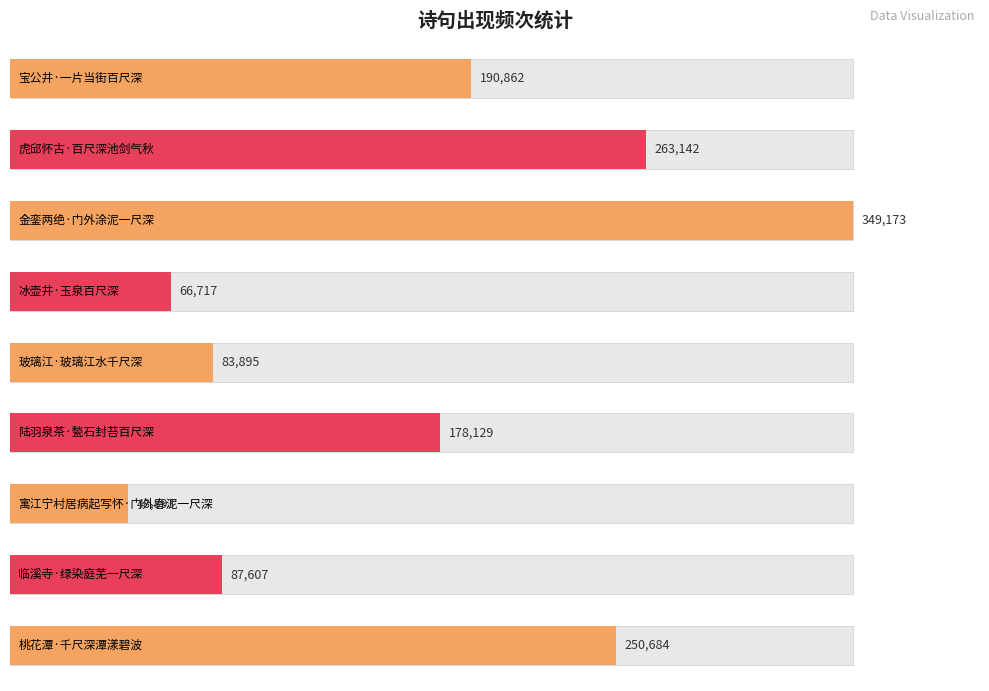

Count the number of data series in this chart.

1